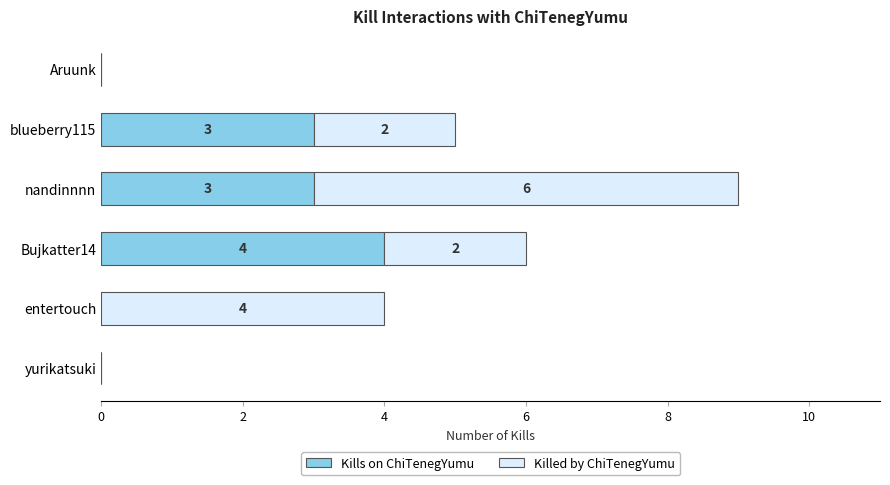

What is the total value across all series at nandinnnn?

9